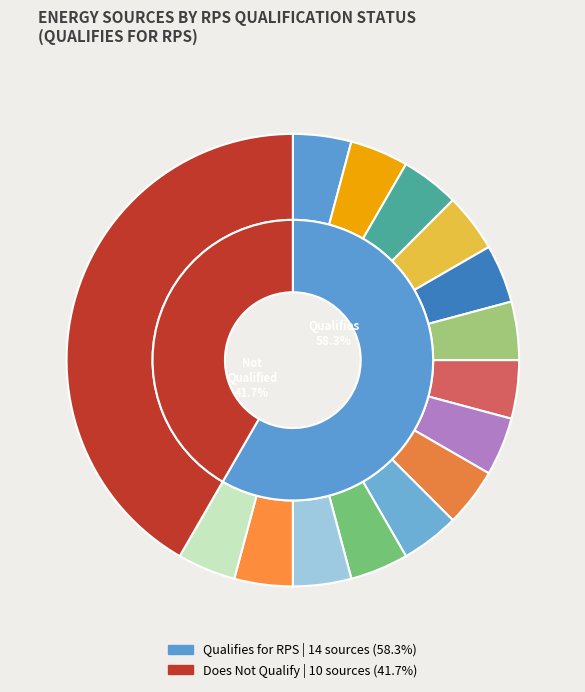

To the nearest percent, what is the average slice percentage?

4%